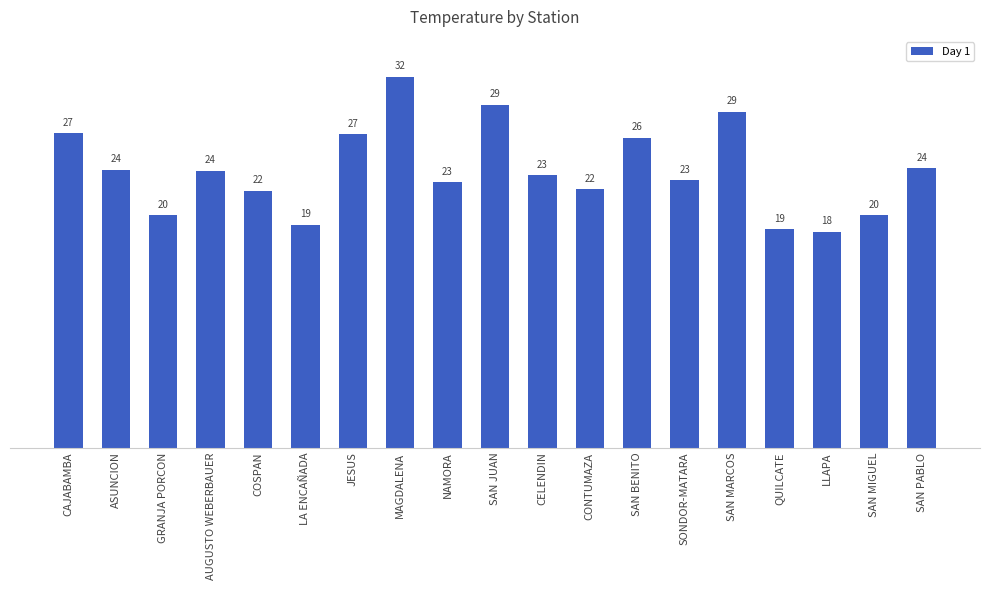

What is the maximum value shown in the chart?

31.6